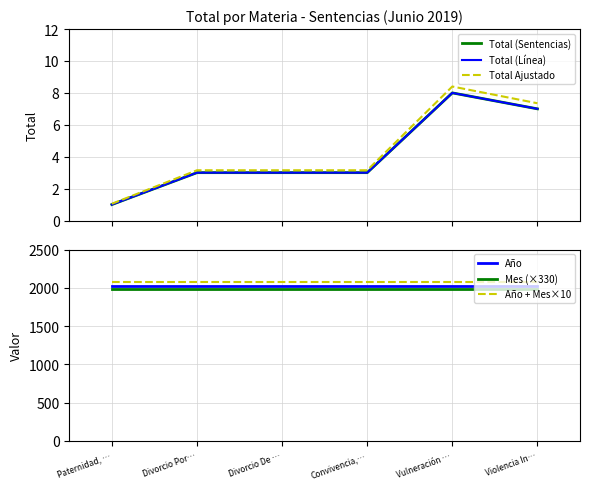

What is the value of the Año + Mes×10 point at the 4th from the left?

2079.0